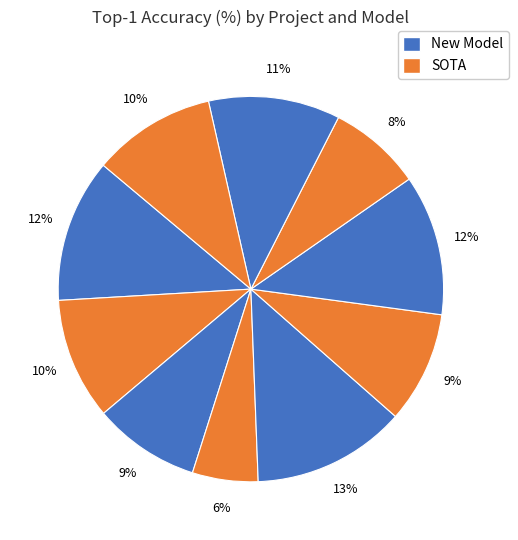

How many slices are in this pie chart?

10